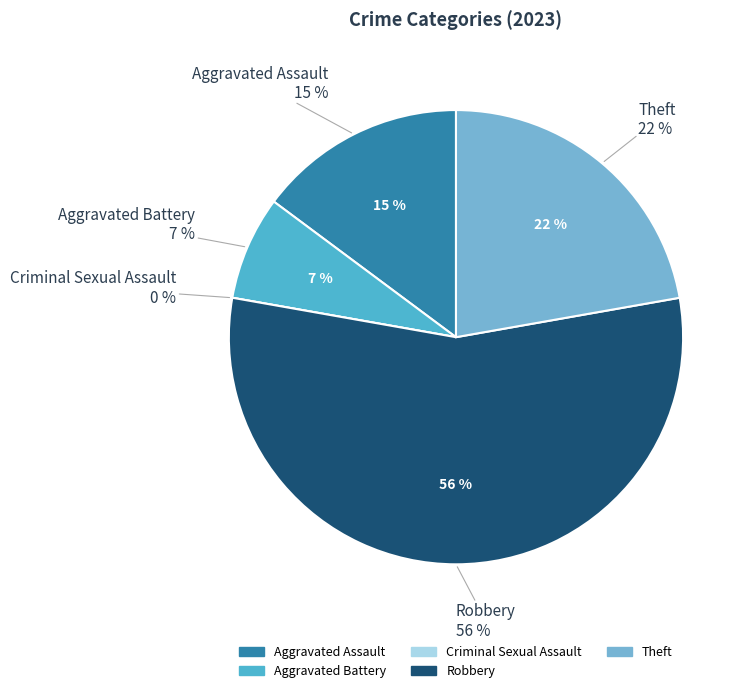

Combined, do Aggravated Battery and Robbery account for over 50%?

Yes